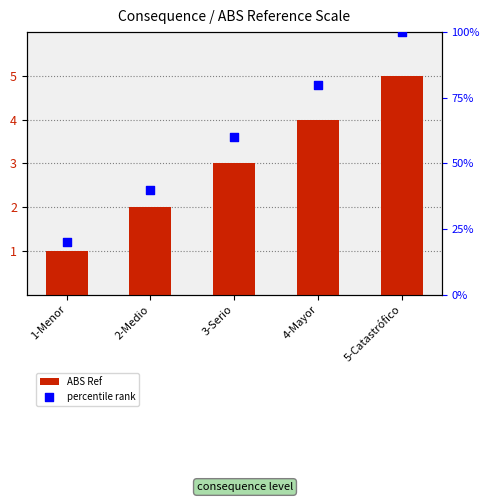

Which series contains the lowest Y value?

ABS Ref